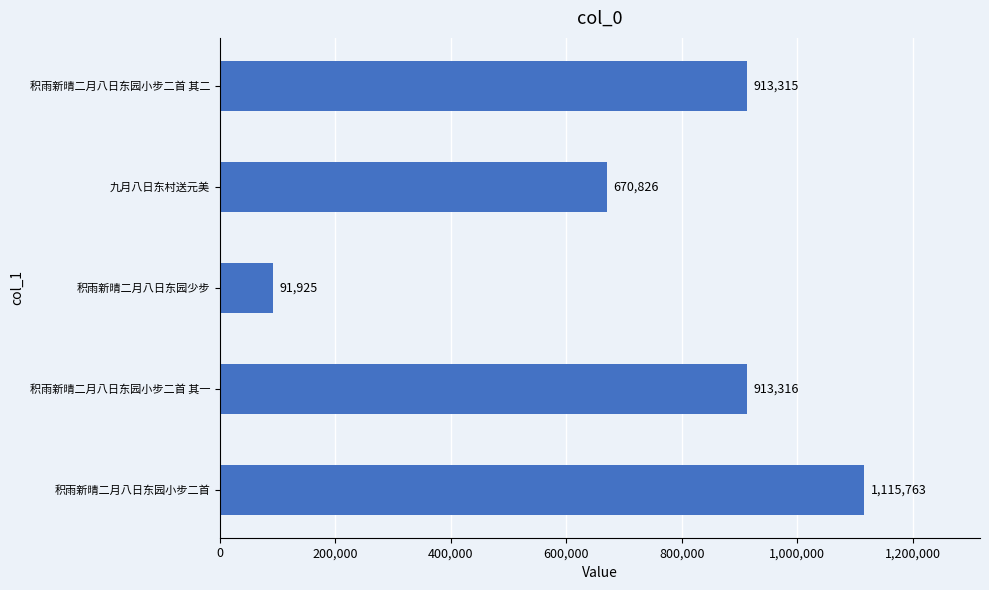

True or false: the data shows 913316 at 积雨新晴二月八日东园小步二首 其一.

True